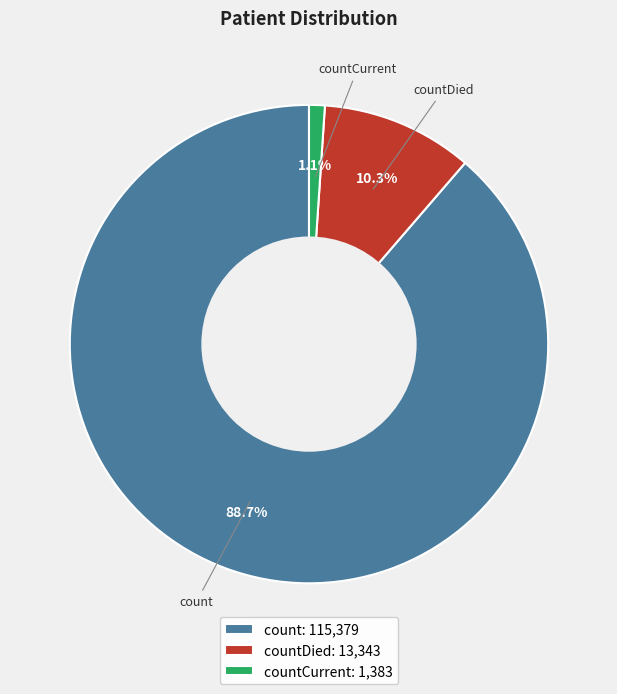

Is there any slice that represents more than half of the pie?

Yes